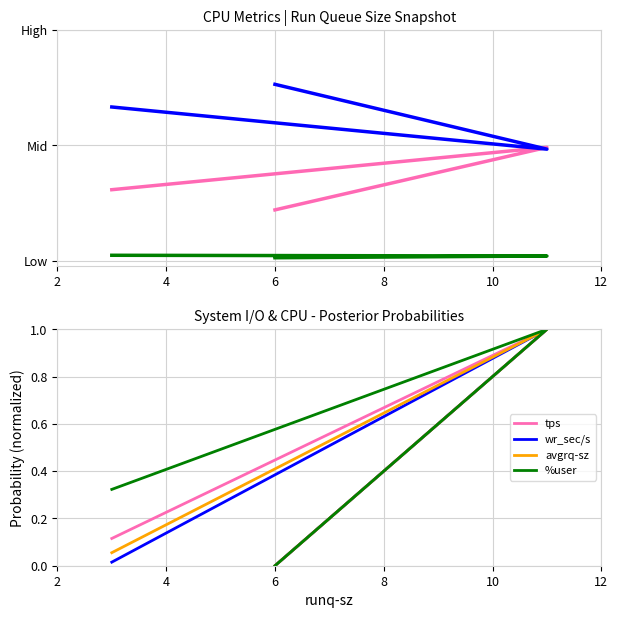

Which series has the largest range (max minus min)?

%user